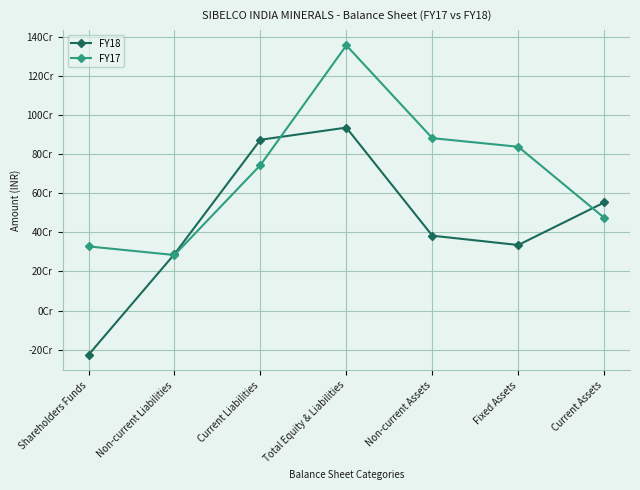

What are all the series names shown in the legend?

FY18, FY17